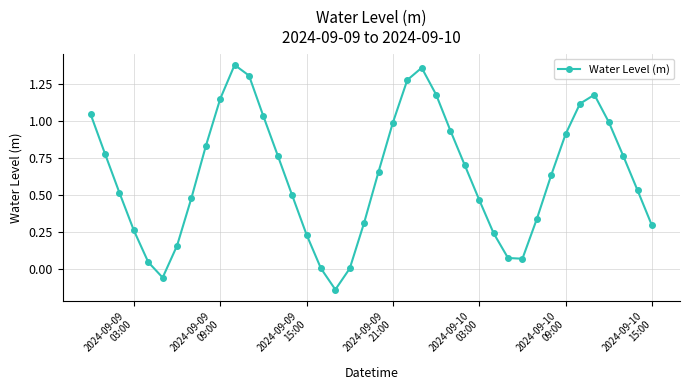

How many data points does each series have?

40